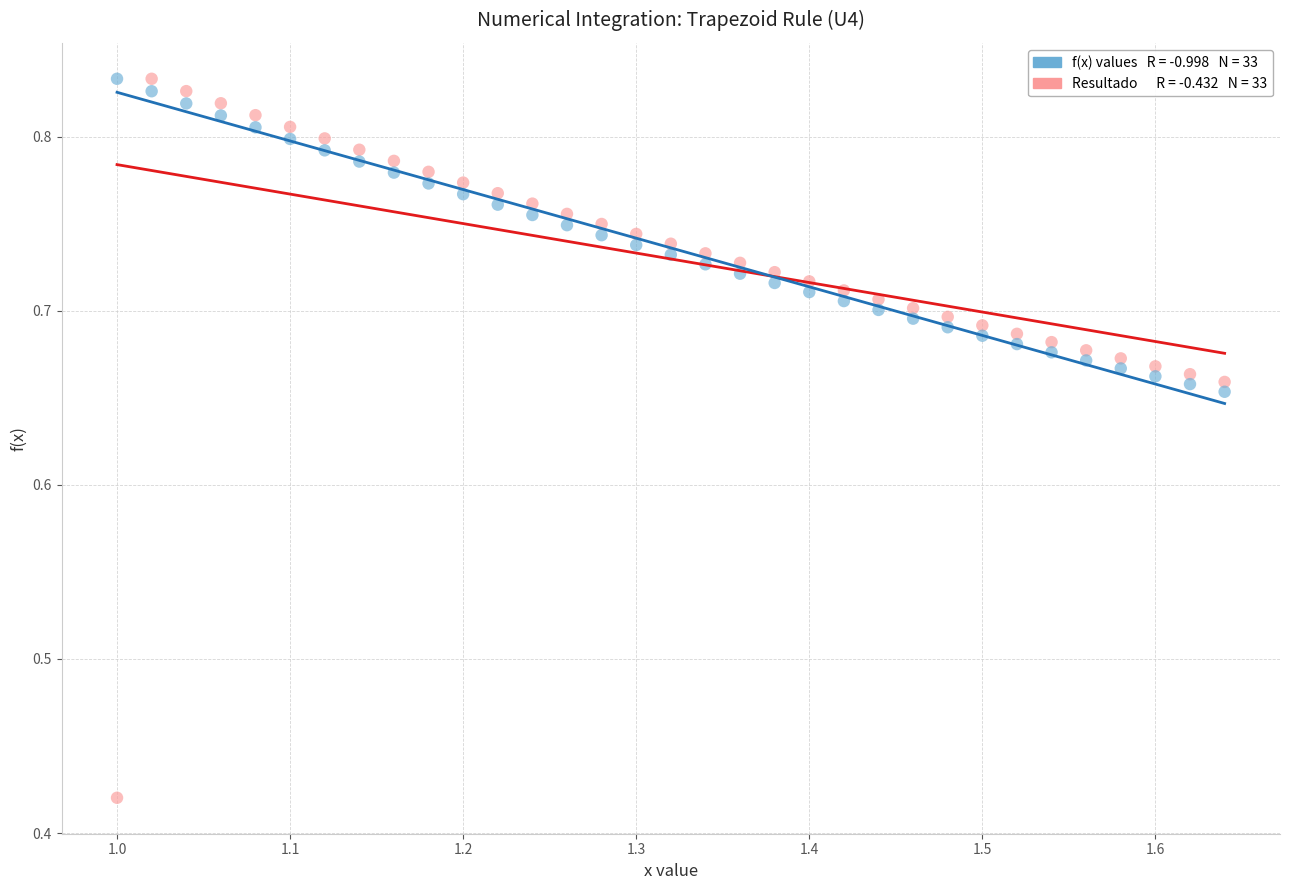

Across all data points, what is the range of X values (max minus min)?

0.6